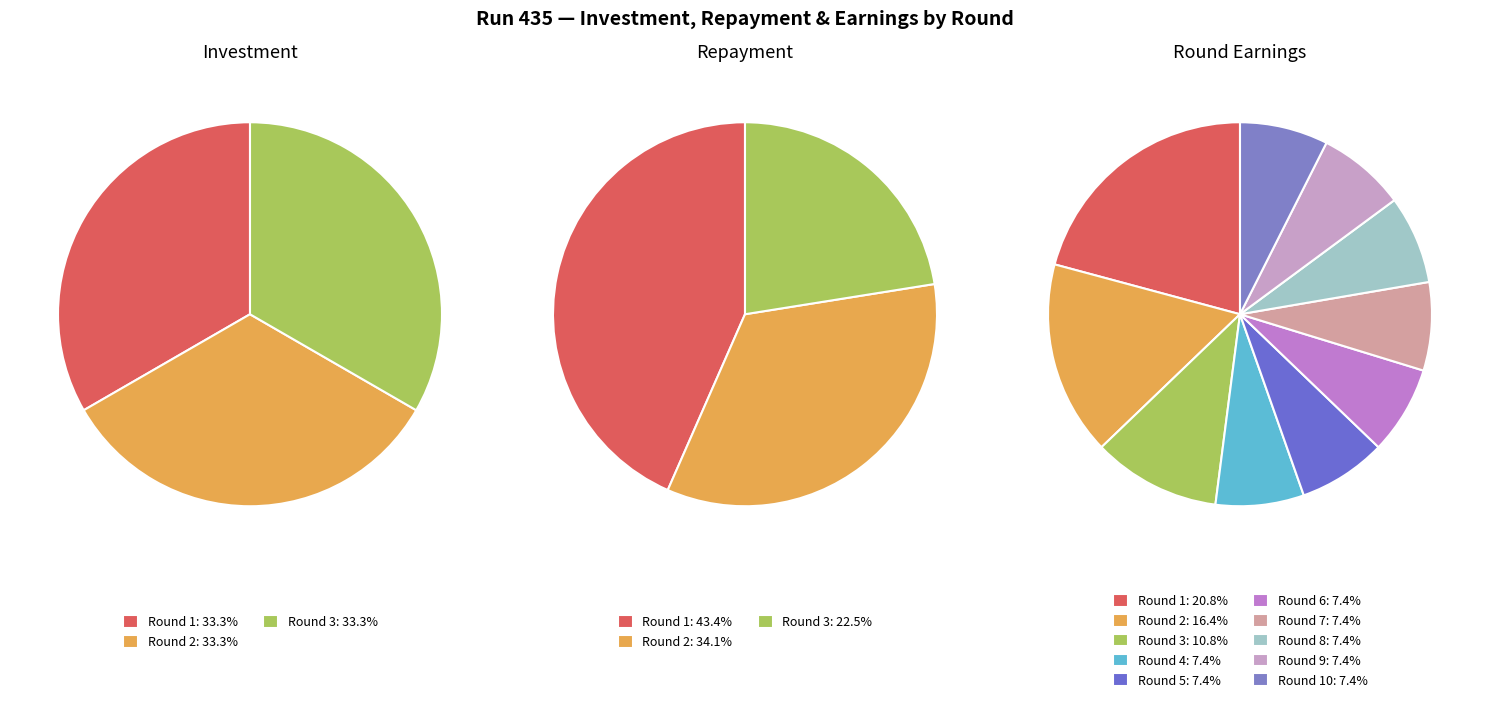

Count the number of slices in the pie.

10